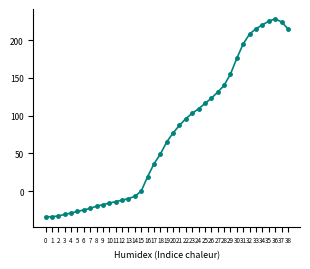

What is the approximate value at 20?

77